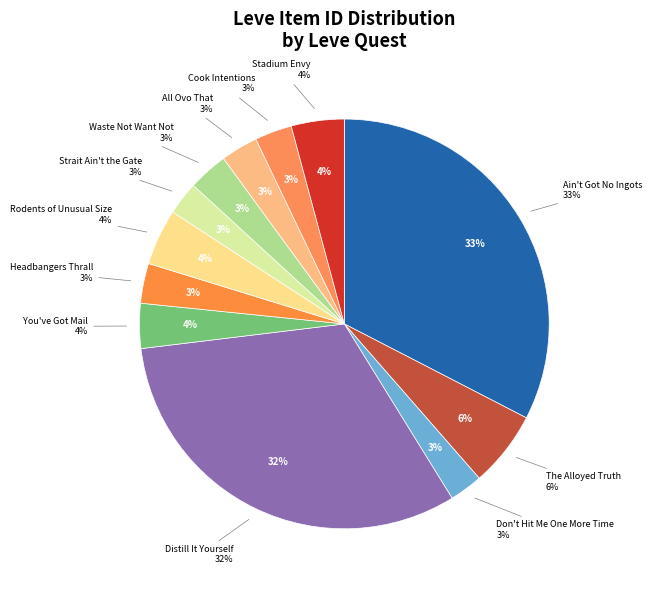

To the nearest percent, what is the difference between the Rodents of Unusual Size and All Ovo That slice percentages?

1%